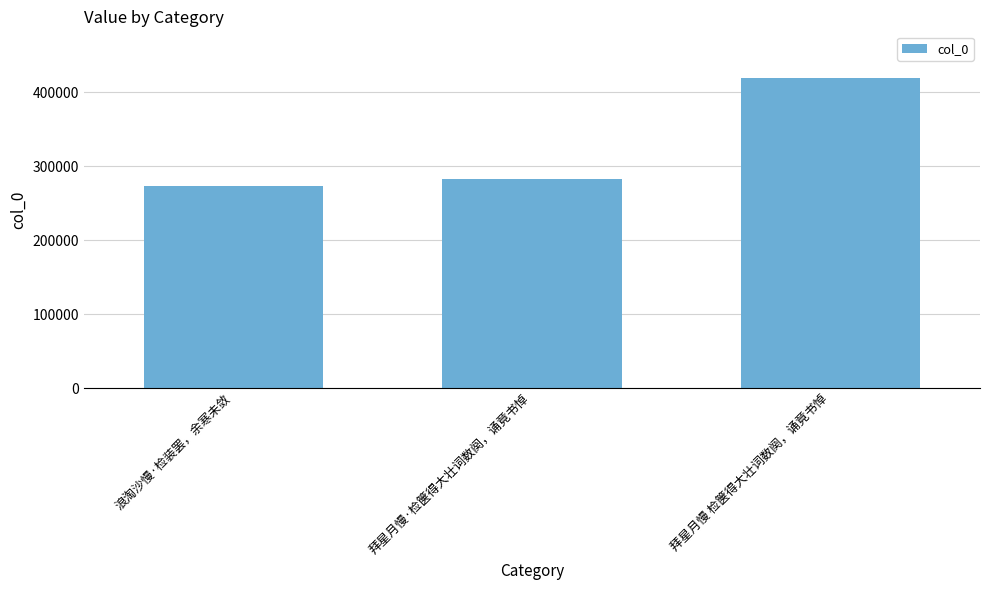

Rank the categories by value from highest to lowest.

拜星月慢 检箧得大壮词数阕，诵竟书悼, 拜星月慢·检箧得大壮词数阕，诵竟书悼, 浪淘沙慢·检装罢，余寒未敛